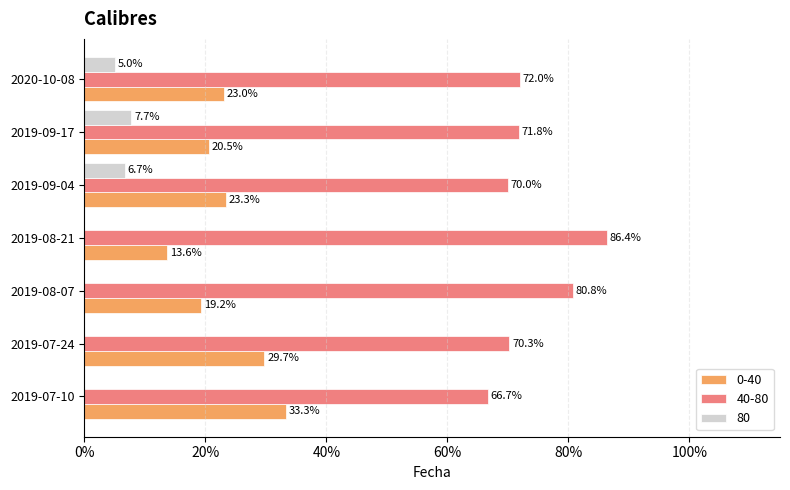

Is it true that 40-80 equals 71.8 at 2019-09-17?

True